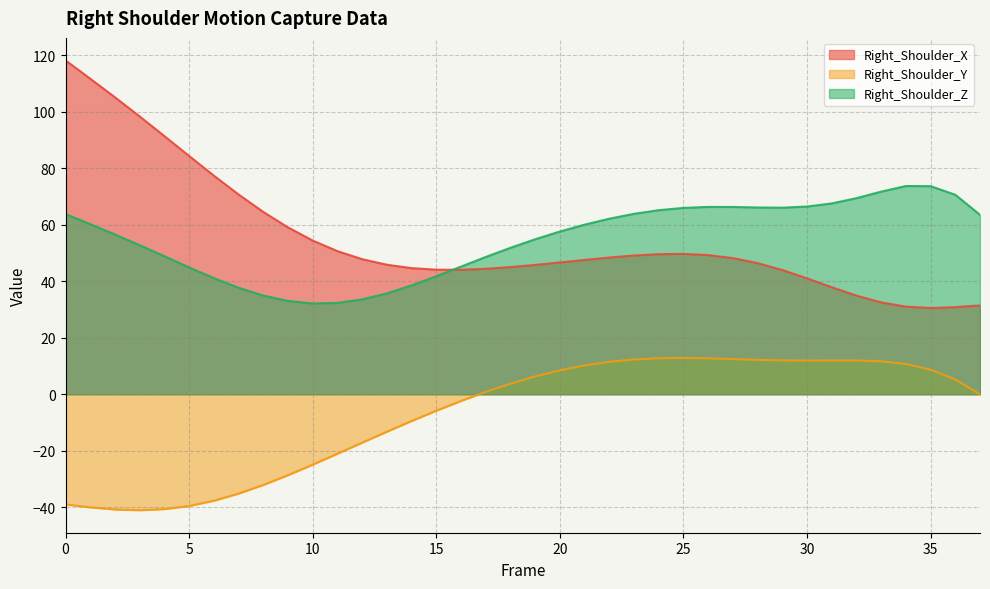

Is the value of Right_Shoulder_X at 31 greater than the value of Right_Shoulder_Y at 12?

Yes